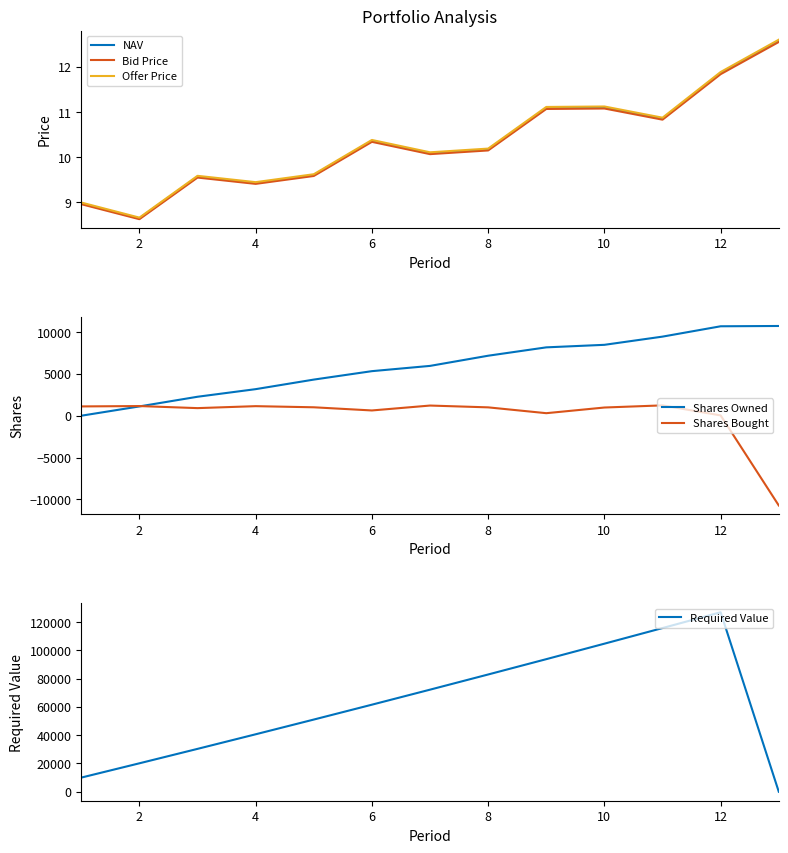

What are all the series names shown in the legend?

NAV, Bid Price, Offer Price, Shares Owned, Shares Bought, Required Value